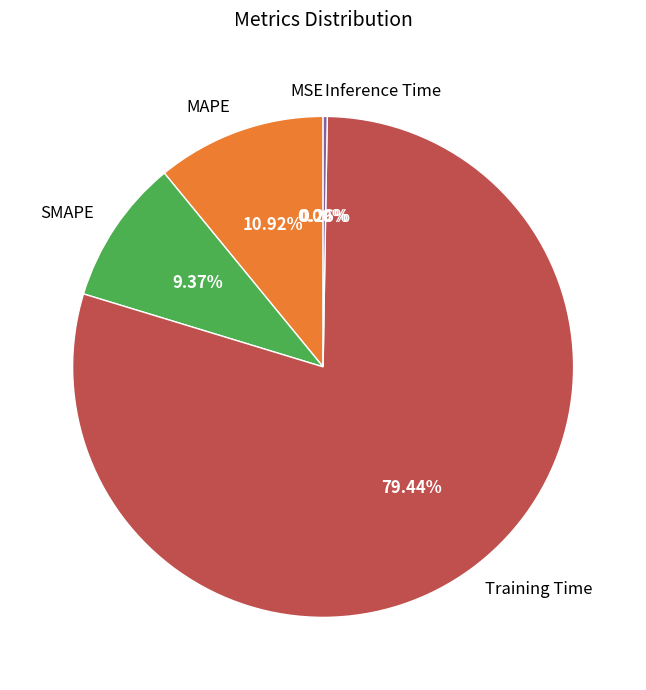

Does any single category account for the majority?

Yes